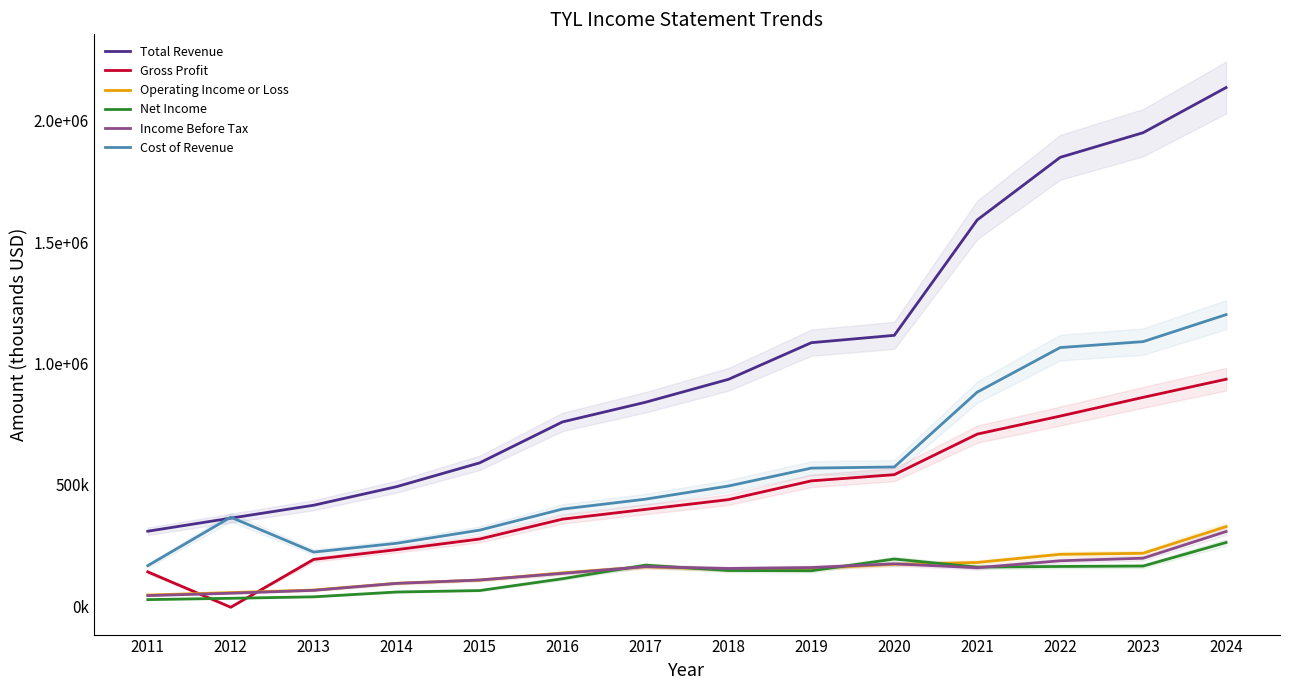

How many data points in Net Income are above 147500?

6